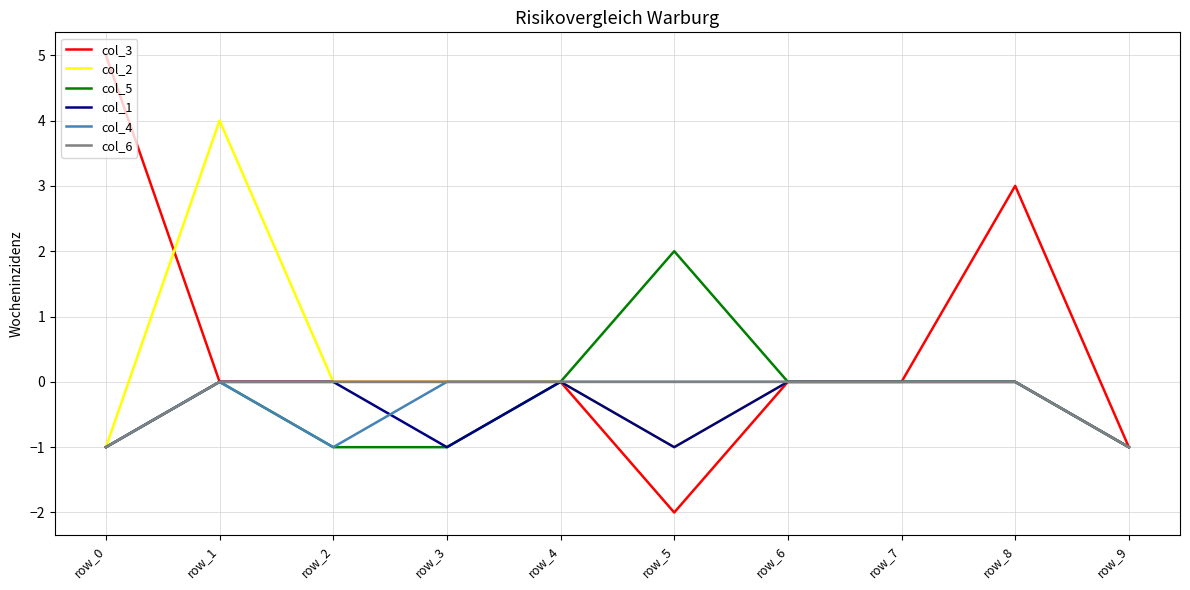

Is the value of col_4 at row_0 greater than the value of col_1 at row_4?

No